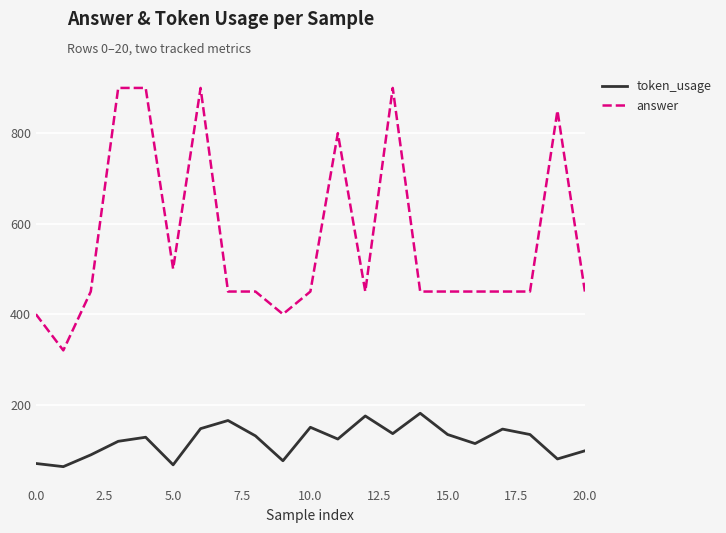

List the series in order of their overall mean, lowest first.

token_usage, answer